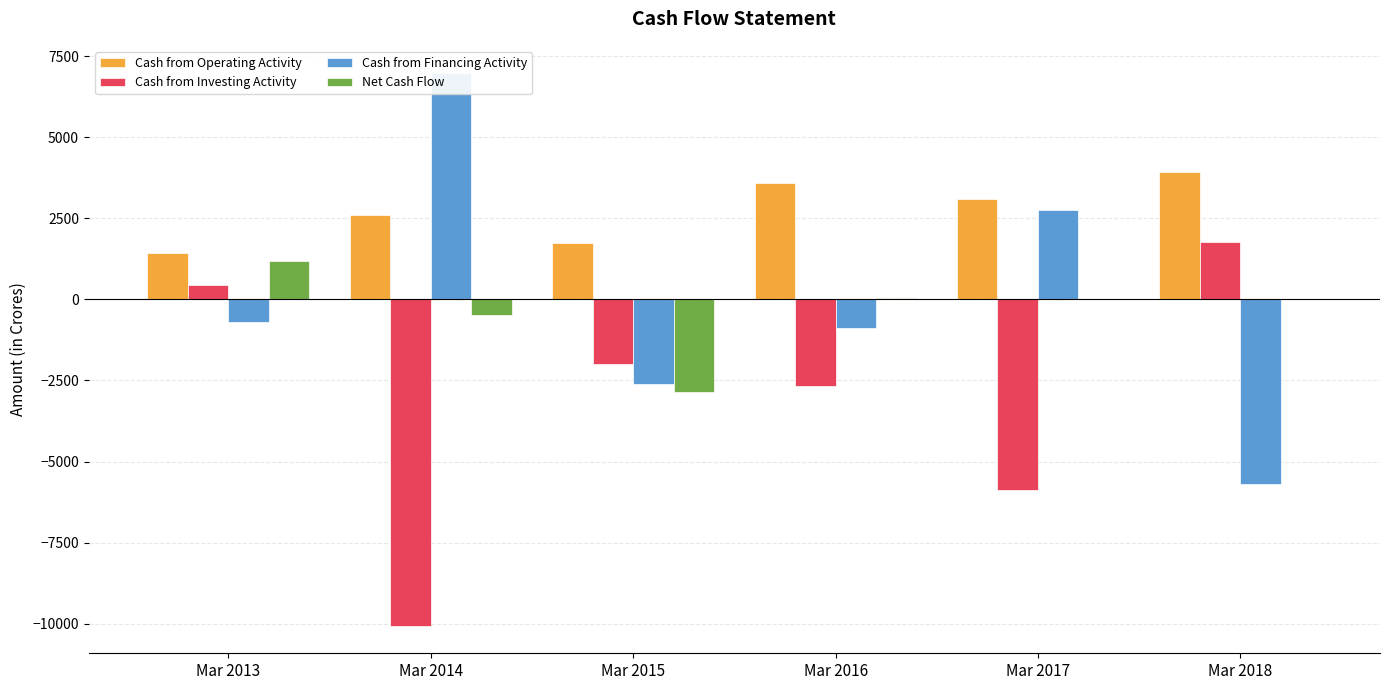

Rank the categories by Cash from Financing Activity value from lowest to highest.

Mar 2018, Mar 2015, Mar 2016, Mar 2013, Mar 2017, Mar 2014